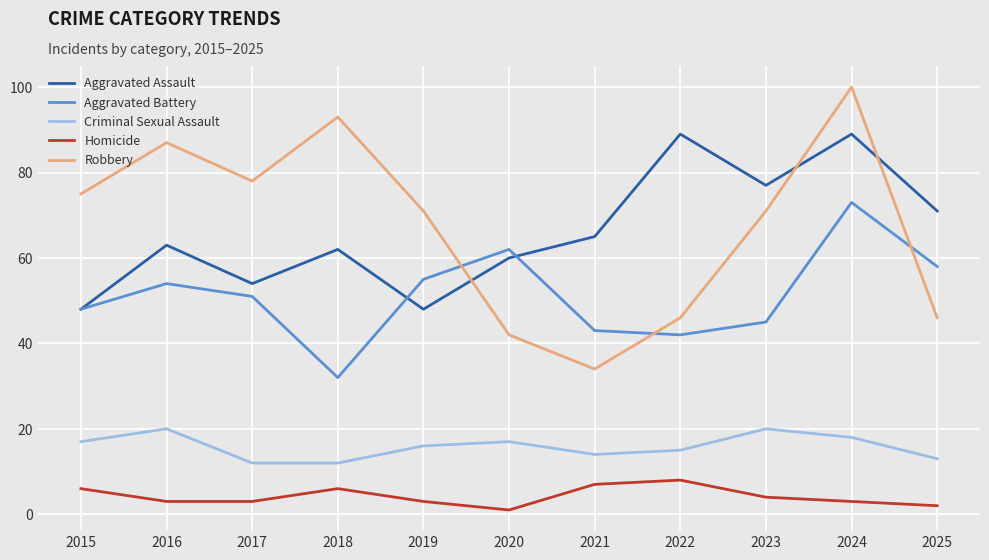

What is the total value across all series at 2020?

182